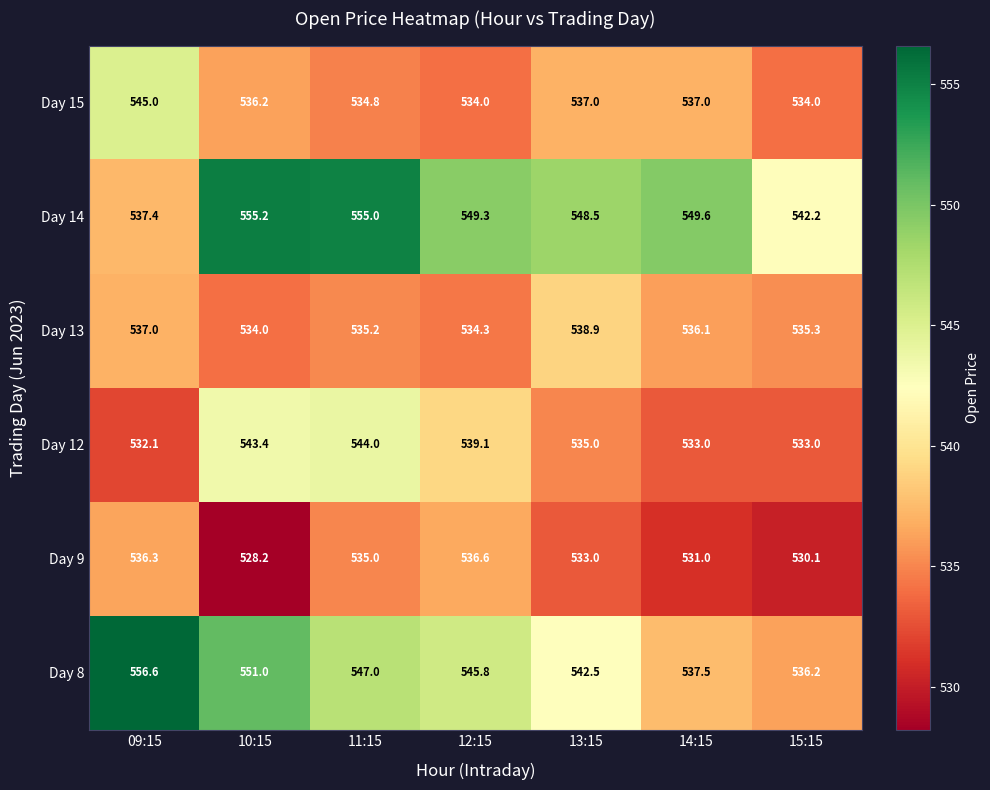

How many distinct data groups are displayed?

6